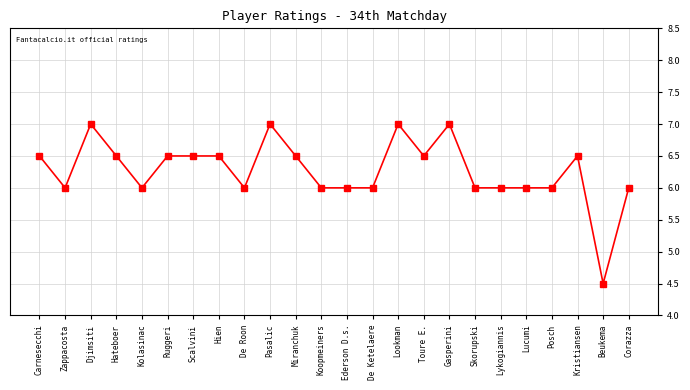

Where is the first local maximum?

Djimsiti